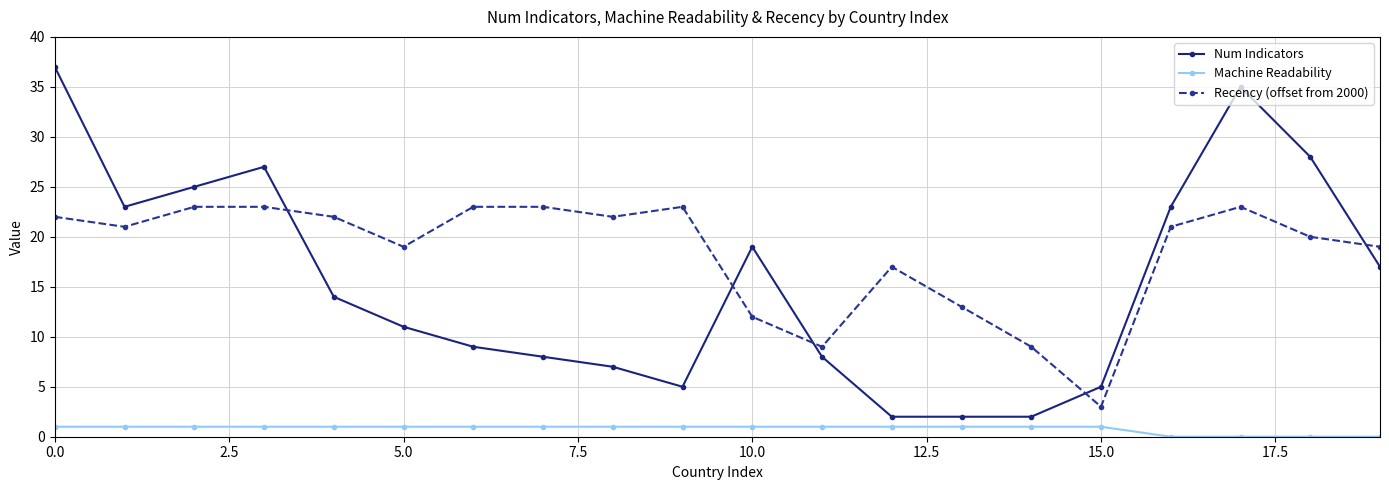

List the series in order of their peak value, lowest first.

Machine Readability, Recency (offset from 2000), Num Indicators